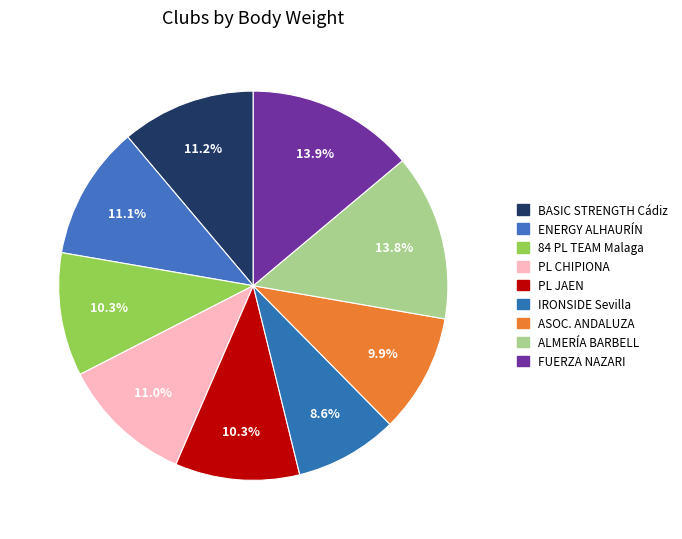

Is there any slice that represents more than half of the pie?

No